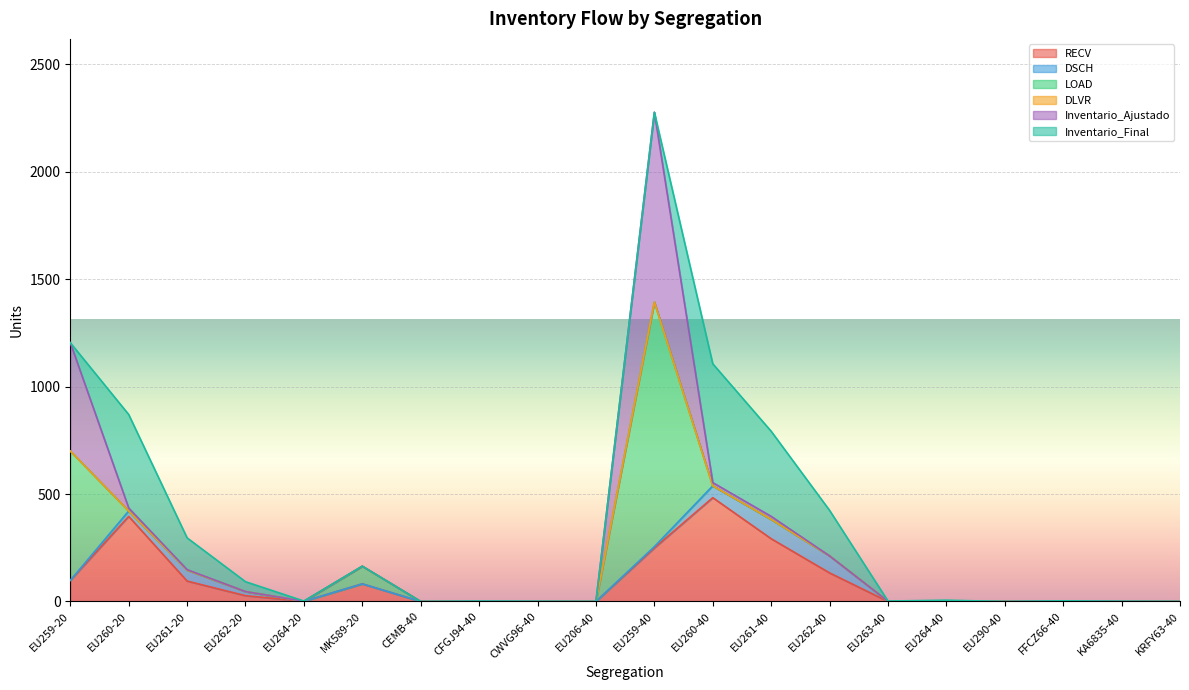

At FFCZ66-40, list the series in order from smallest to largest.

RECV, DSCH, LOAD, Inventario_Ajustado, Inventario_Final, DLVR